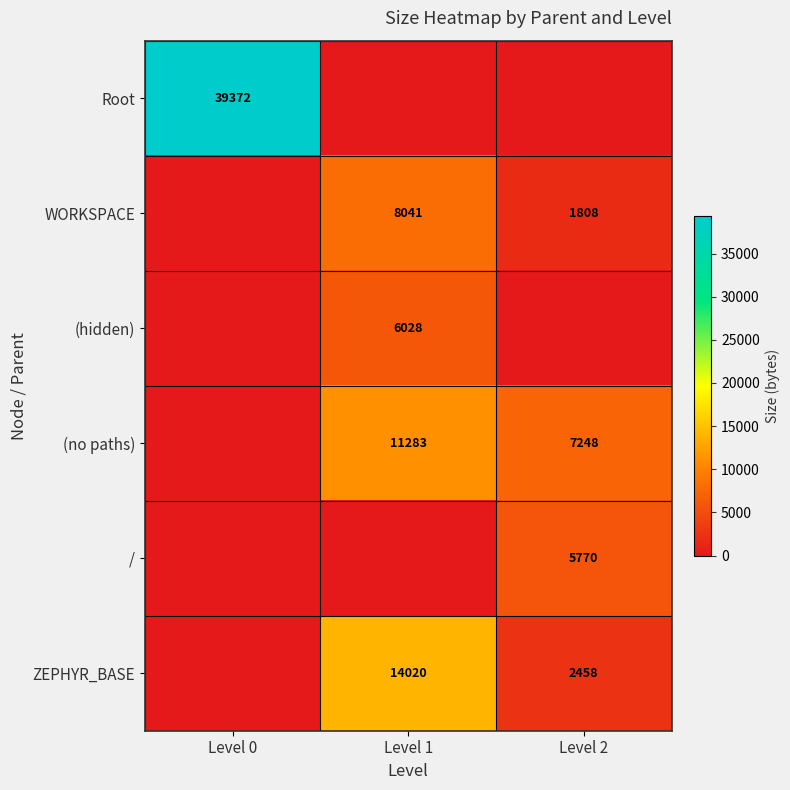

The (no paths) series shows 7248 at Level 2. True or false?

True